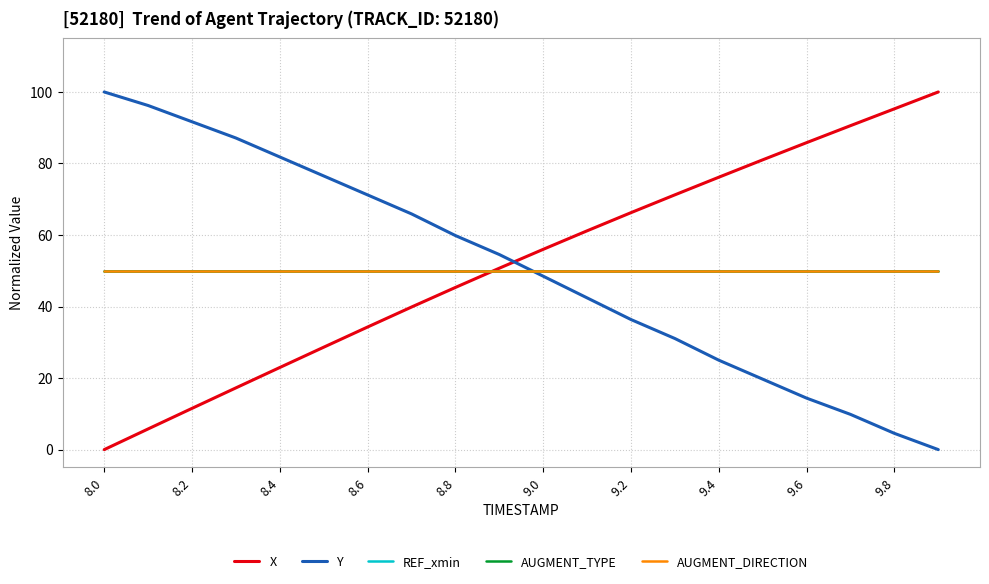

Which category has the lowest value across all series?

8.0